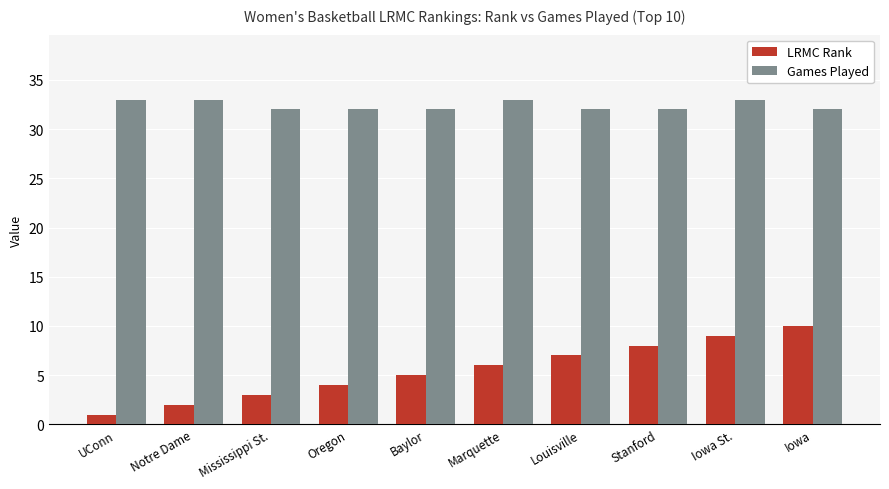

Reading left to right, what are all the values shown in this chart?

LRMC Rank: UConn=1	Notre Dame=2	Mississippi St.=3	Oregon=4	Baylor=5	Marquette=6	Louisville=7	Stanford=8	Iowa St.=9	Iowa=10
Games Played: UConn=33	Notre Dame=33	Mississippi St.=32	Oregon=32	Baylor=32	Marquette=33	Louisville=32	Stanford=32	Iowa St.=33	Iowa=32